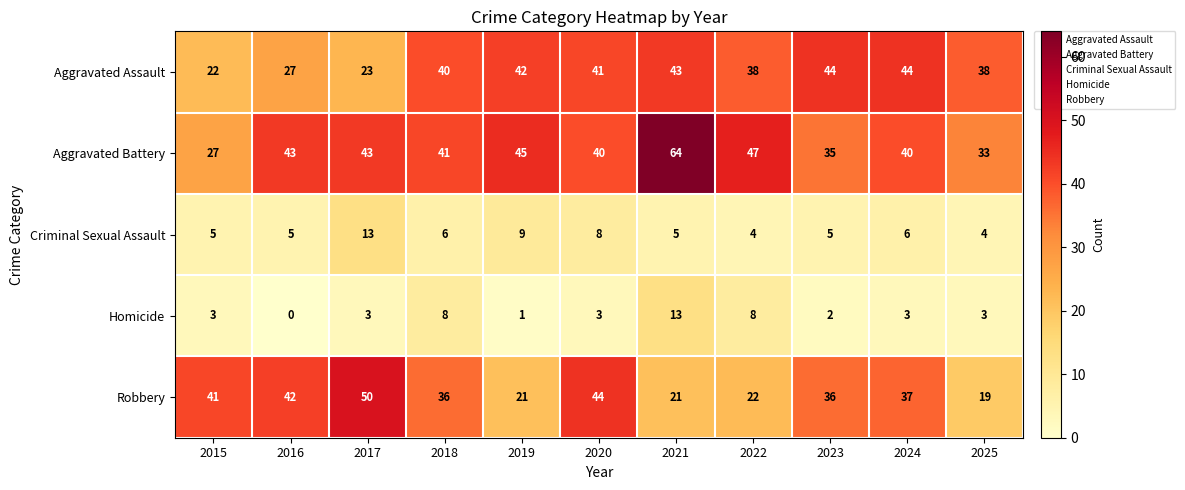

True or false: Homicide has a value of 3 at 2025.

True